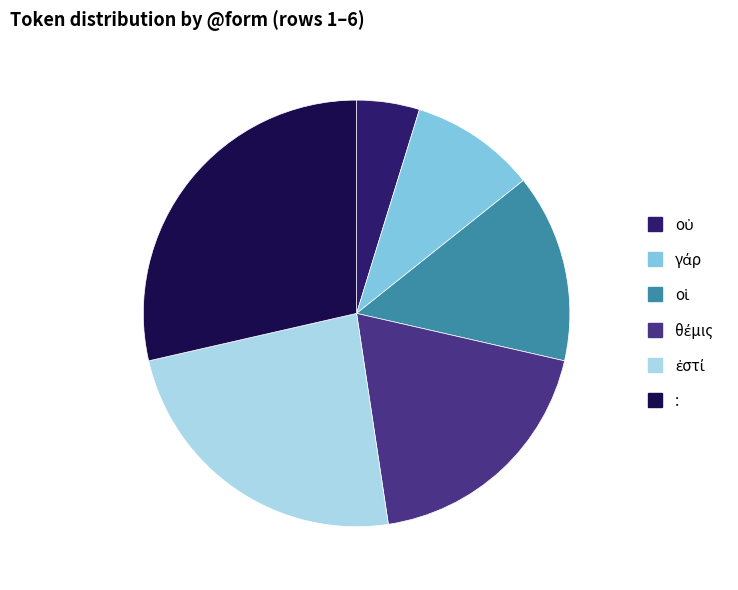

Is there a majority slice in this chart?

No